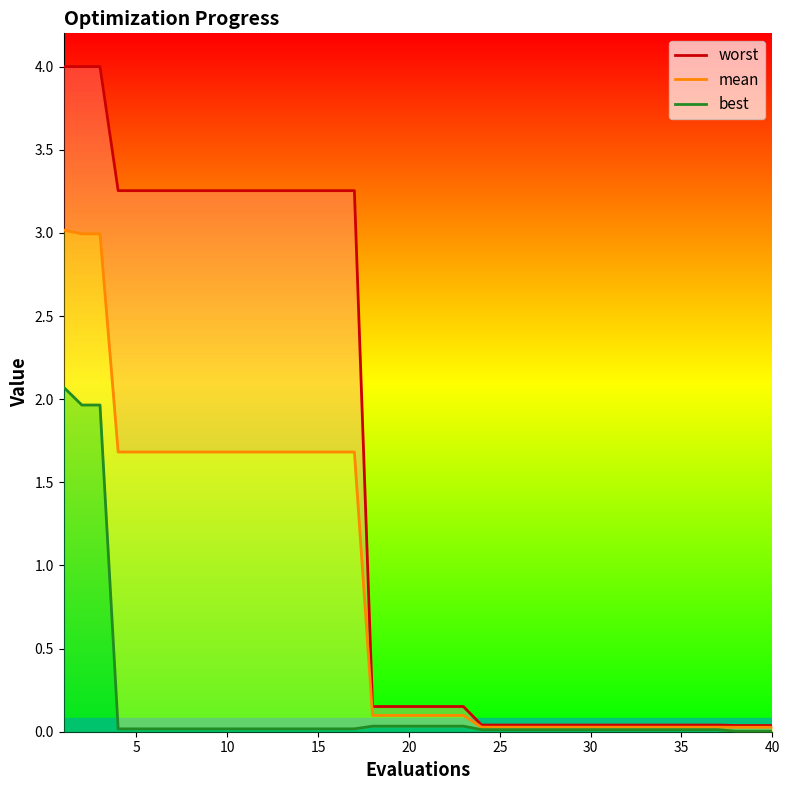

At how many categories does at least one series exceed 3?

17